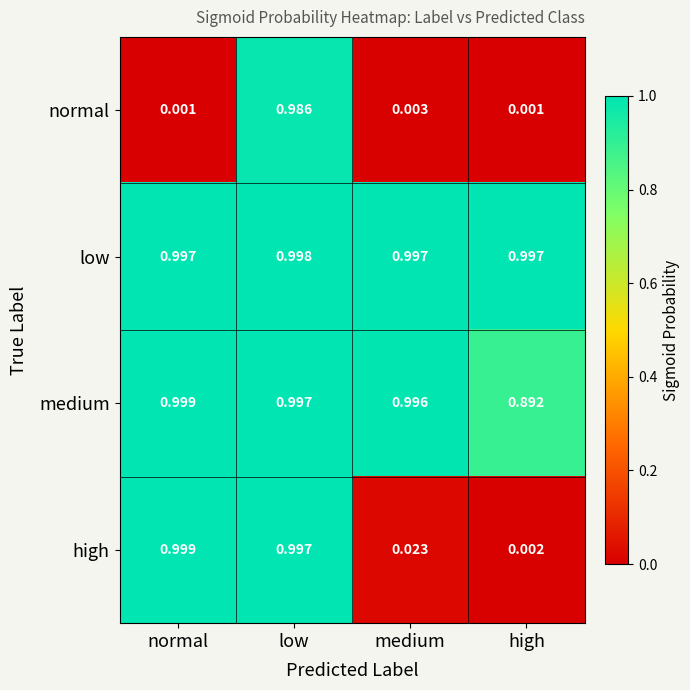

Where is medium nearest to the value 0?

high